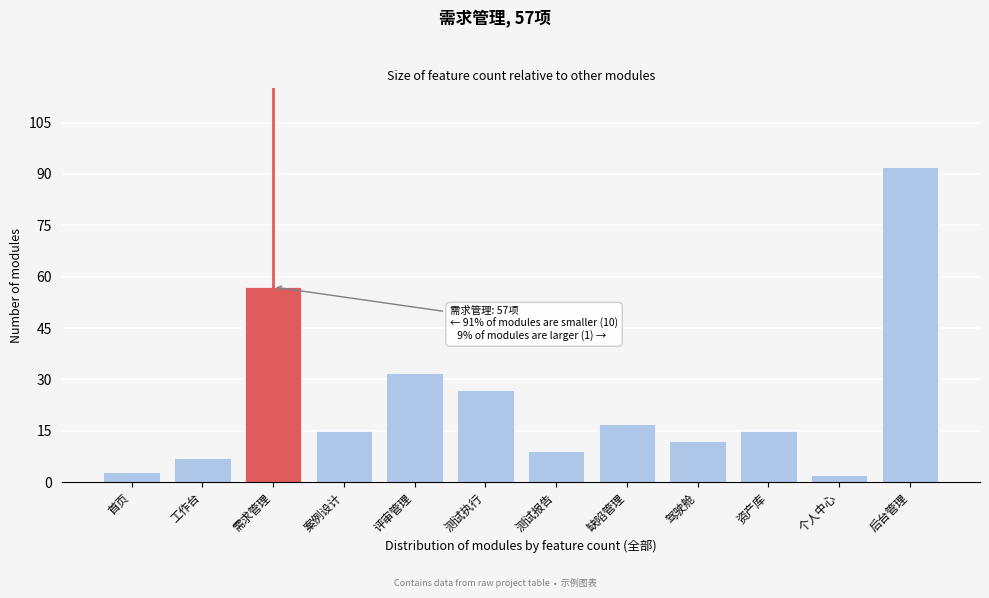

Reading left to right, list all the values displayed in this chart.

首页=3	工作台=7	需求管理=57	案例设计=15	评审管理=32	测试执行=27	测试报告=9	缺陷管理=17	驾驶舱=12	资产库=15	个人中心=2	后台管理=92